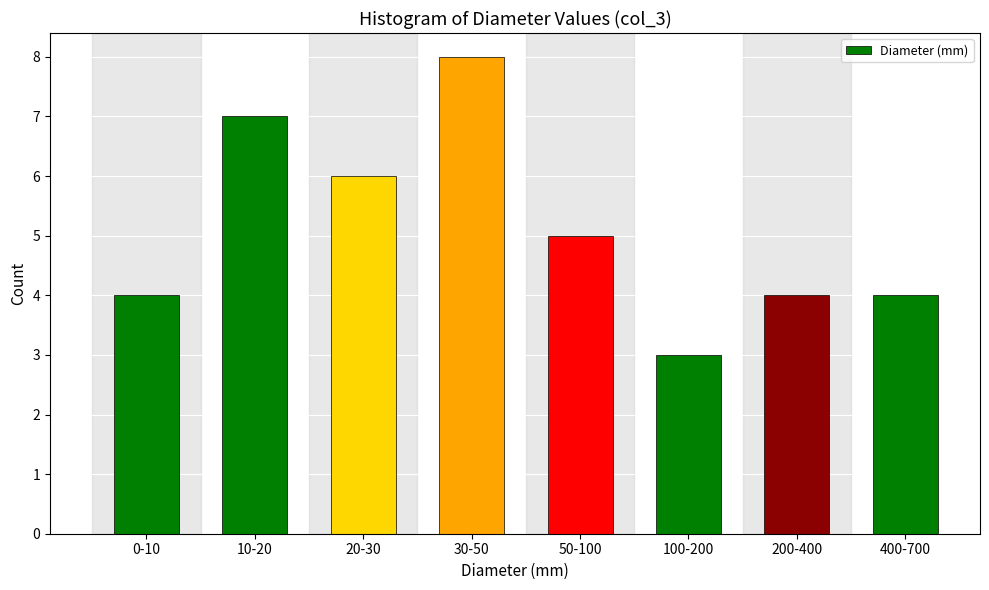

Reading left to right, what are all the values shown in this chart?

0-10=4	10-20=7	20-30=6	30-50=8	50-100=5	100-200=3	200-400=4	400-700=4